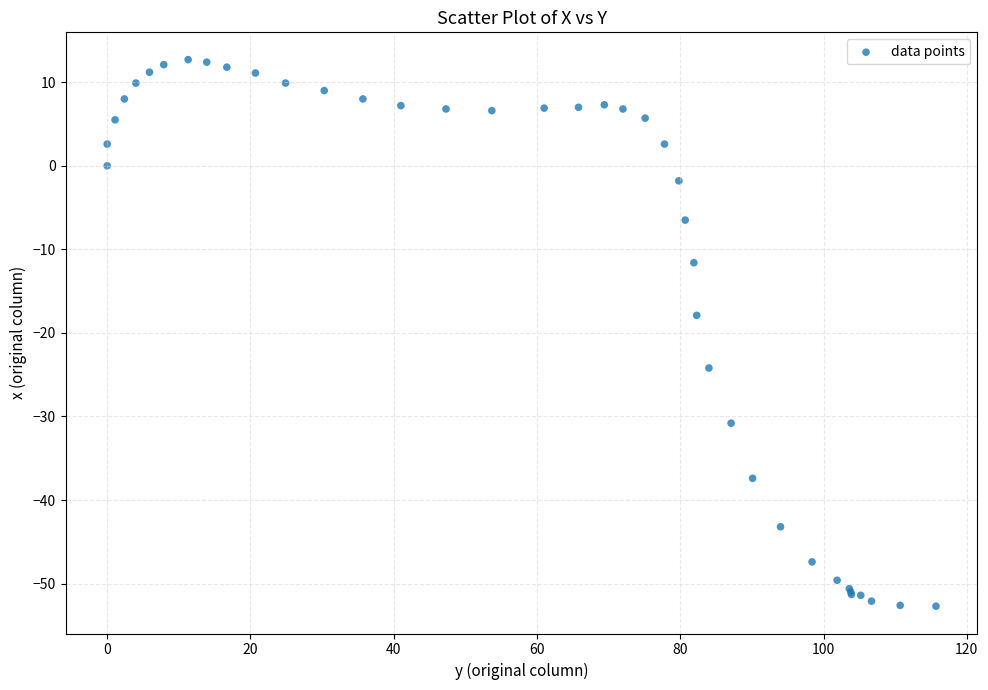

What Y value in the scatter plot is closest to -20?

-17.9